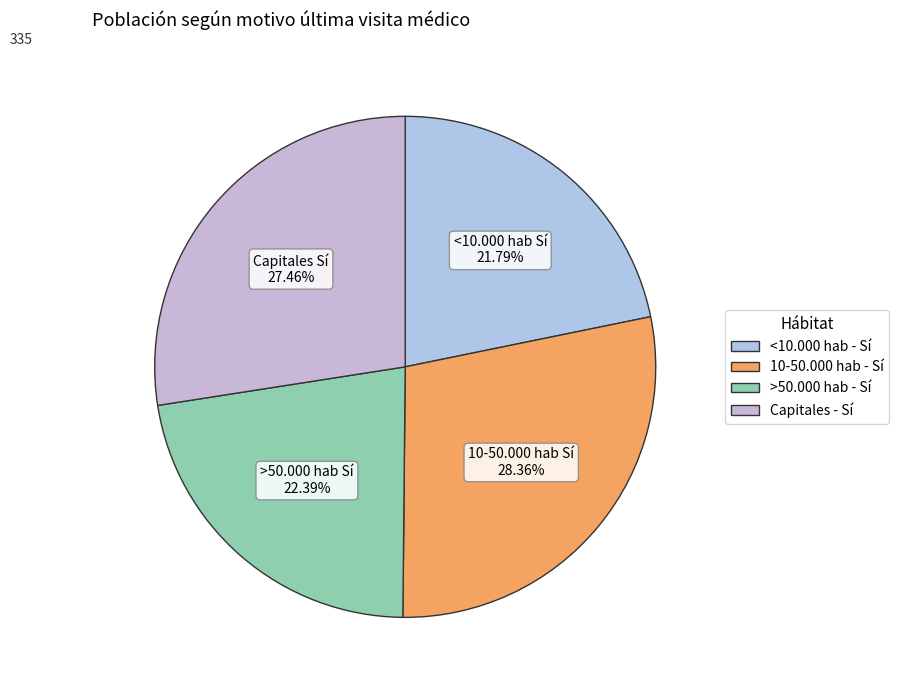

How many slices are in this pie chart?

4